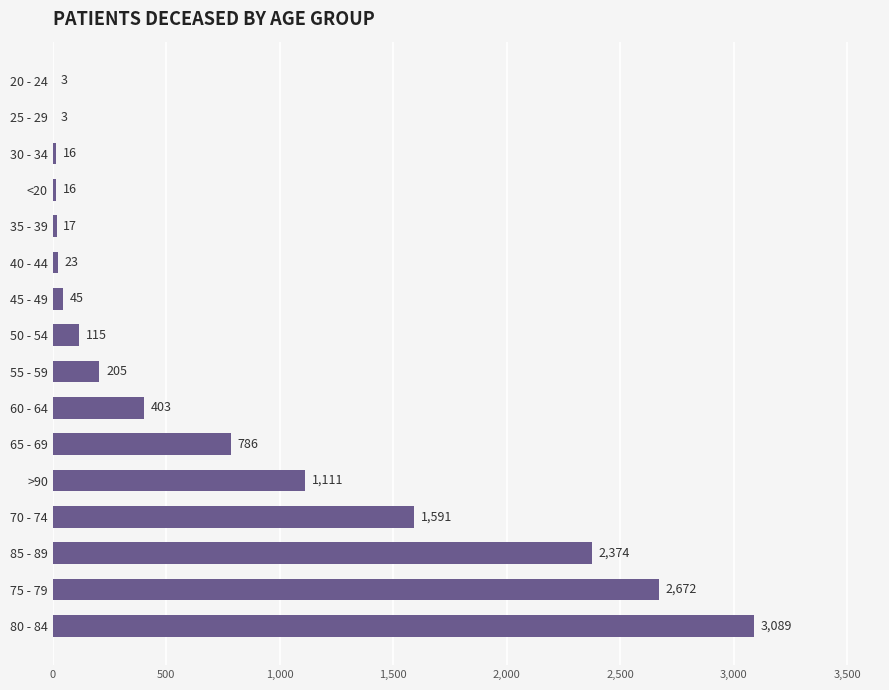

What is the sum of the values at 20 - 24 and 75 - 79?

2675